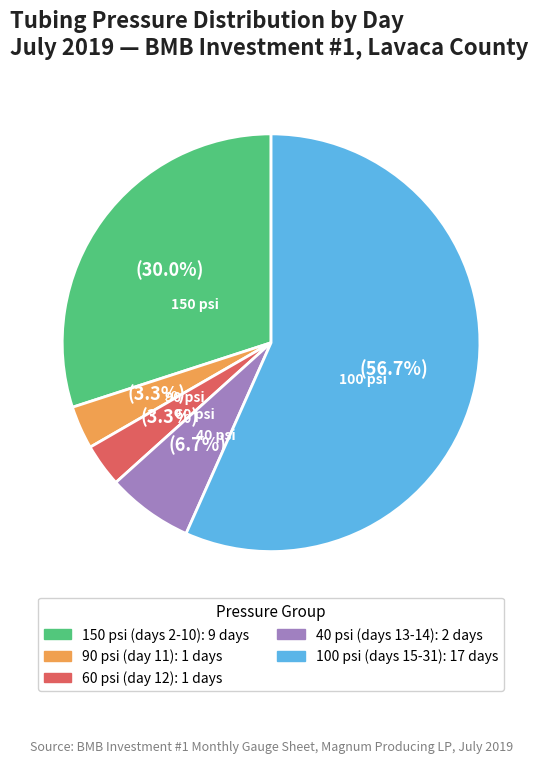

Is there any slice that represents more than half of the pie?

Yes